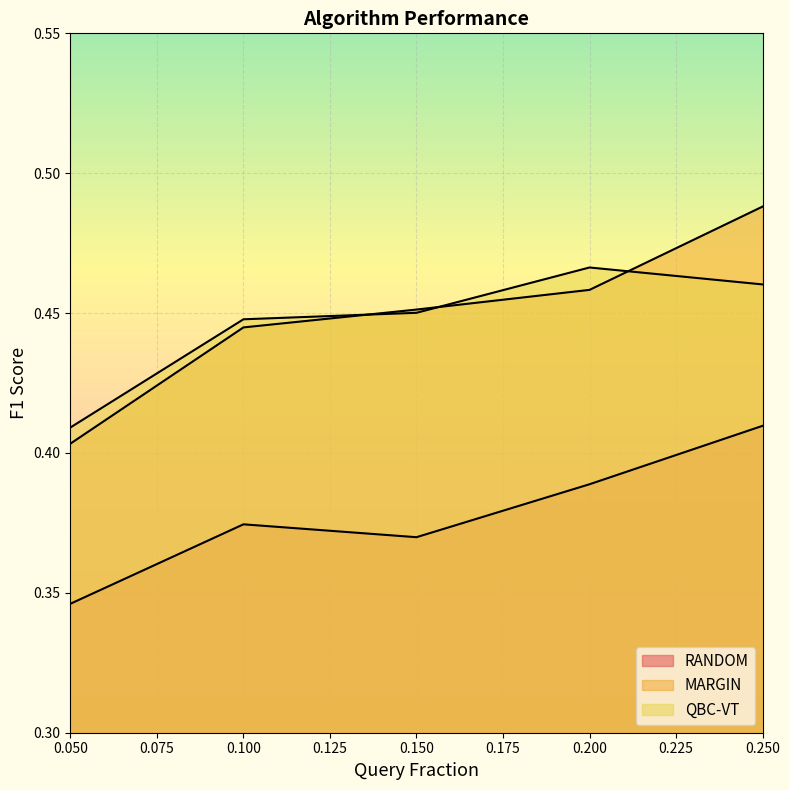

Rank the series at 0.1 from highest to lowest value.

QBC-VT, MARGIN, RANDOM